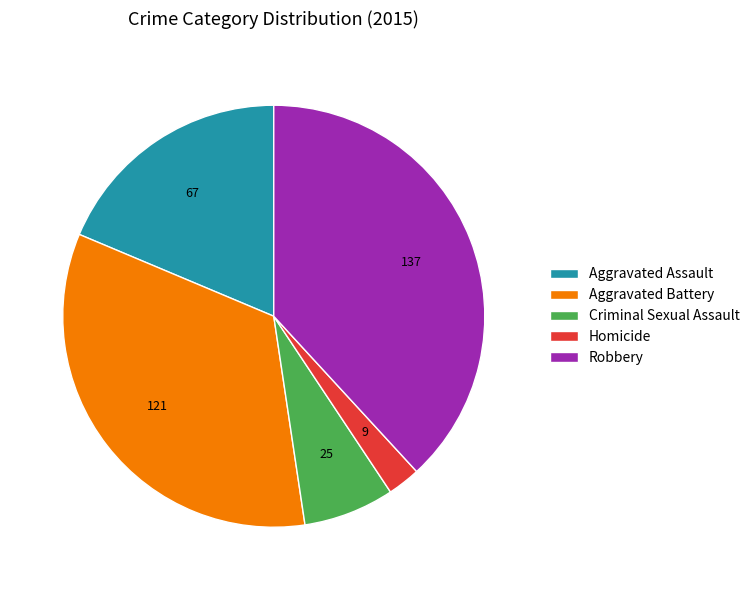

Does any single category account for the majority?

No